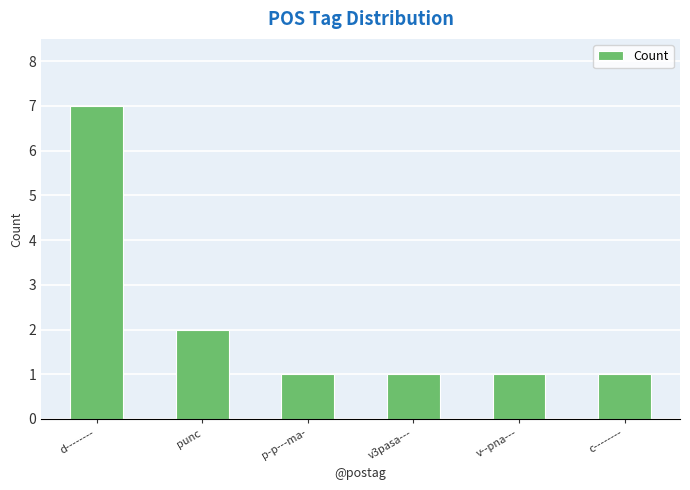

What is the sum of all values?

13